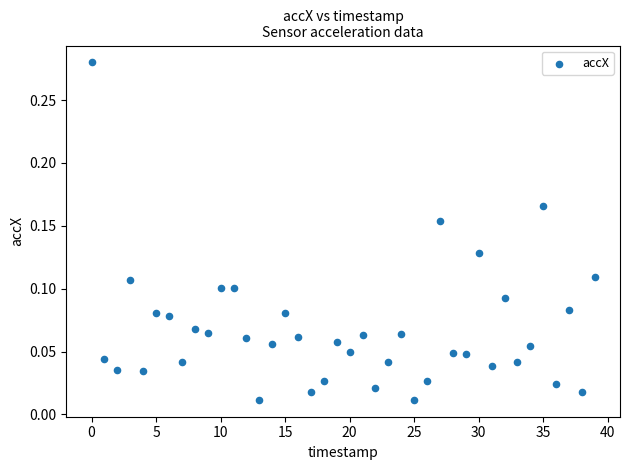

Count the number of points in this scatter plot.

40